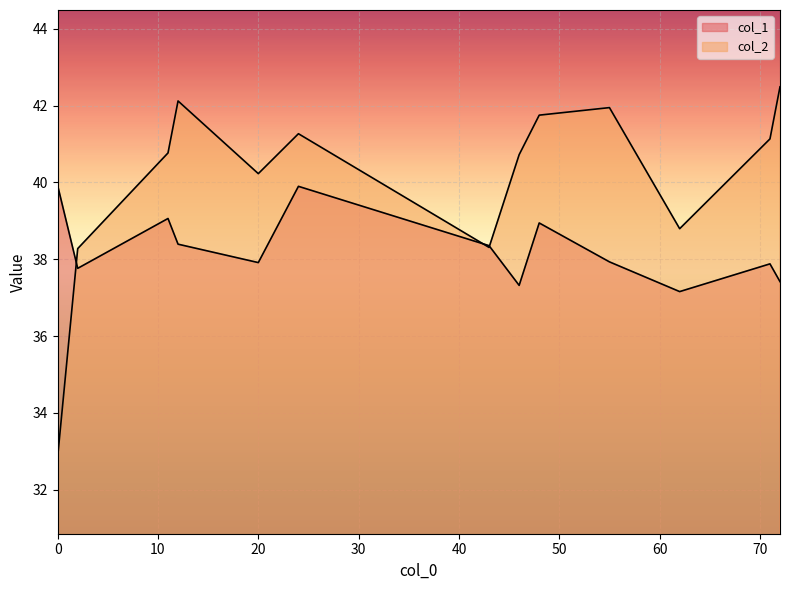

How many lines are shown in the chart?

2